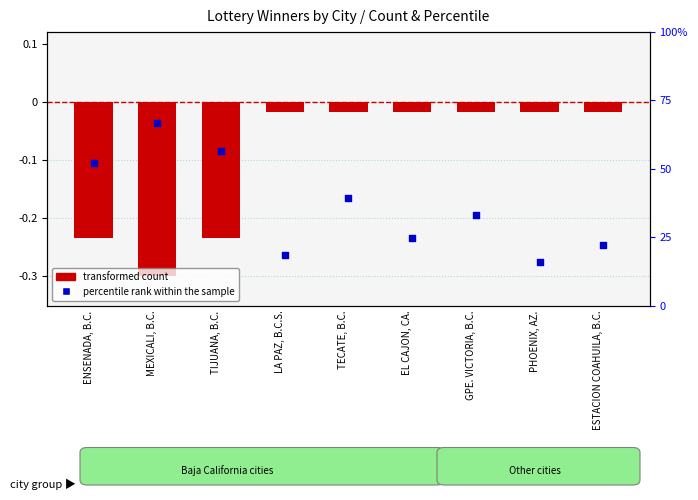

At which category is the sum across all series the highest?

TECATE, B.C.